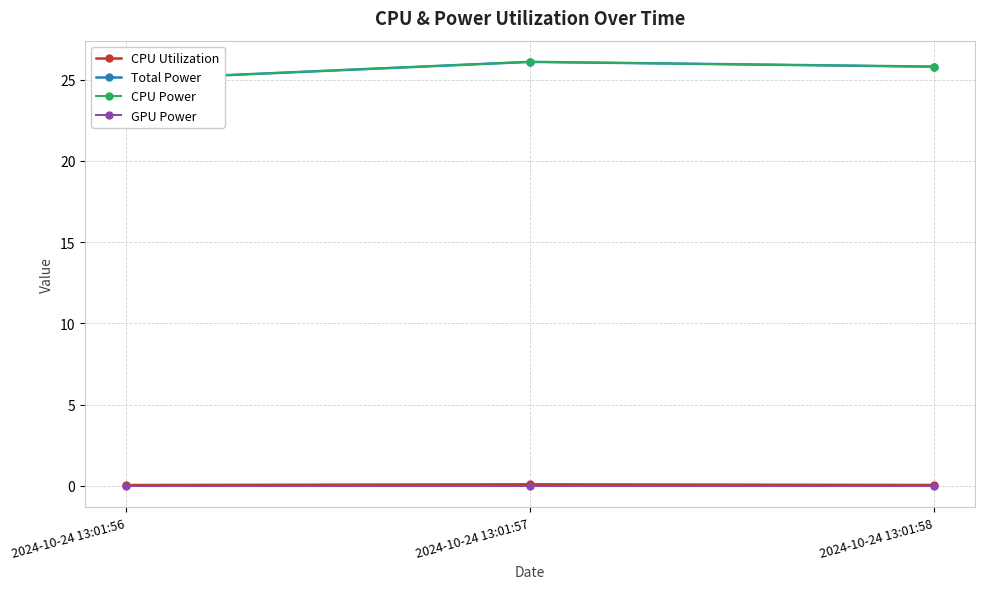

Does the chart display data point markers on the line(s)?

Yes